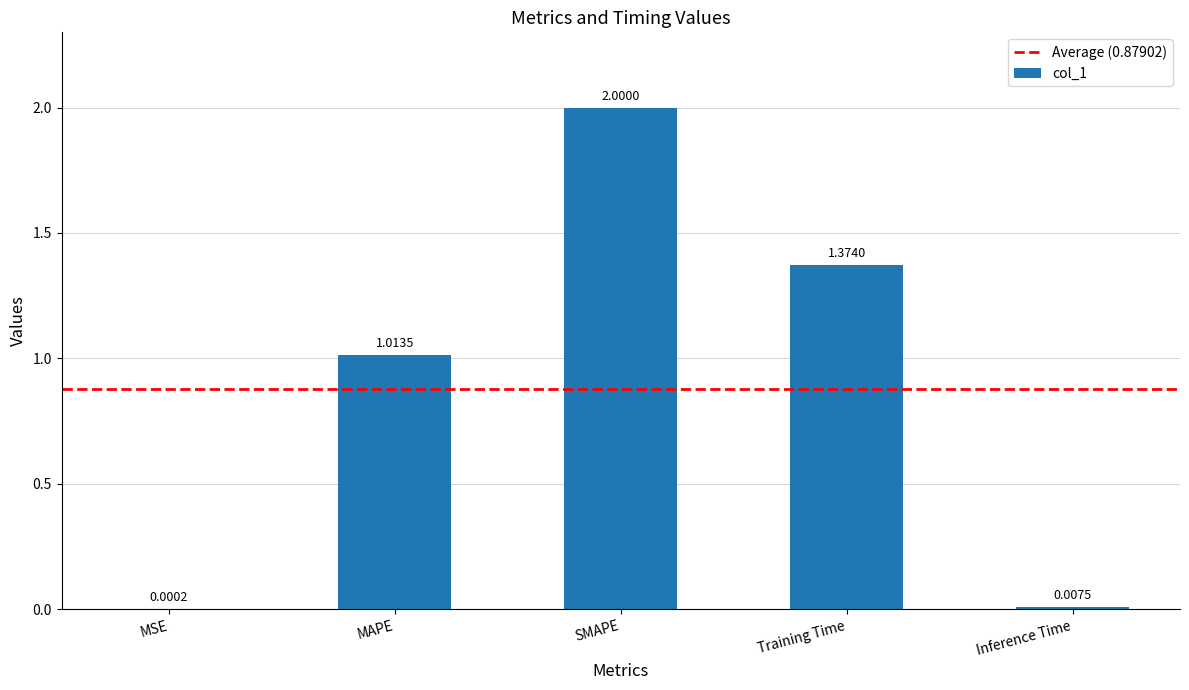

What is the sum of the values at MAPE and Training Time?

2.4